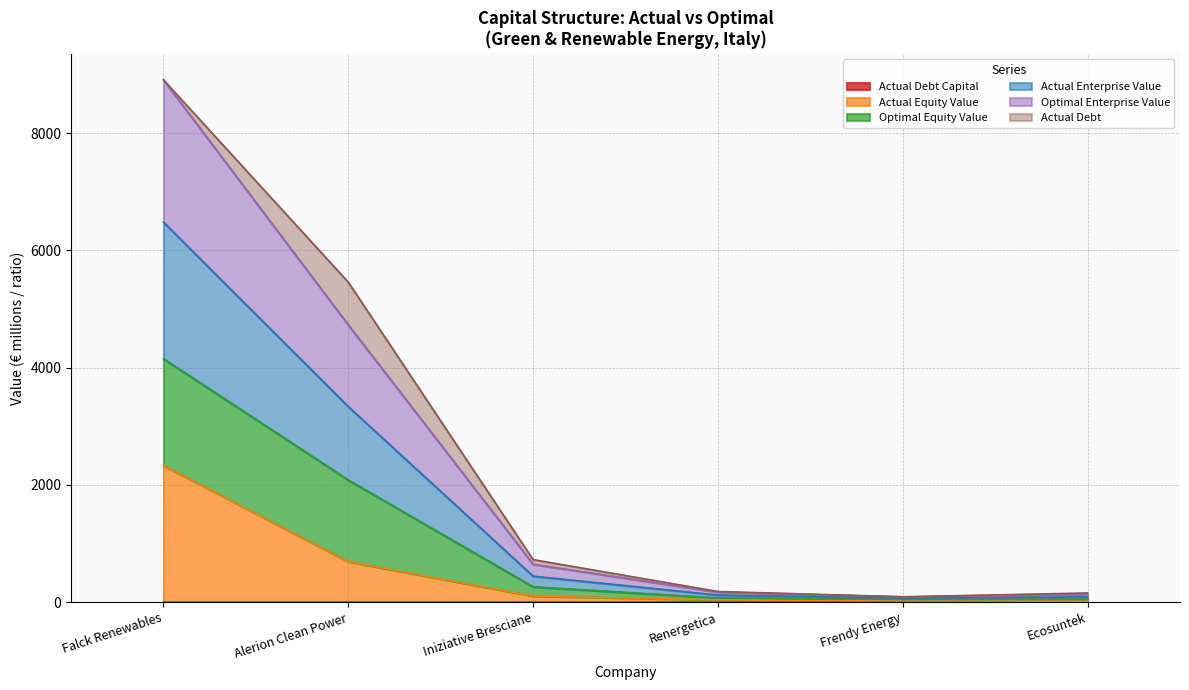

True or false: actual_enterprise_value and actual_equity_value cross at least once.

False